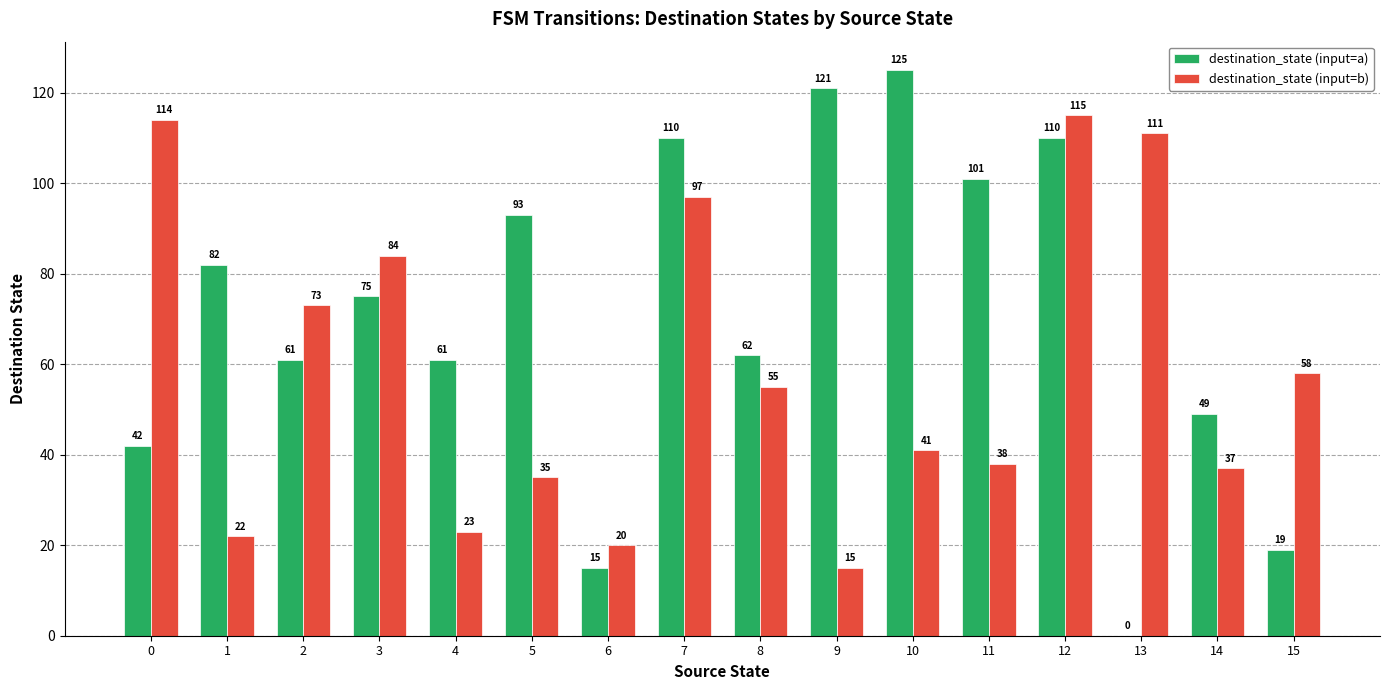

Which series has the largest total across all categories?

destination_state (input=a)